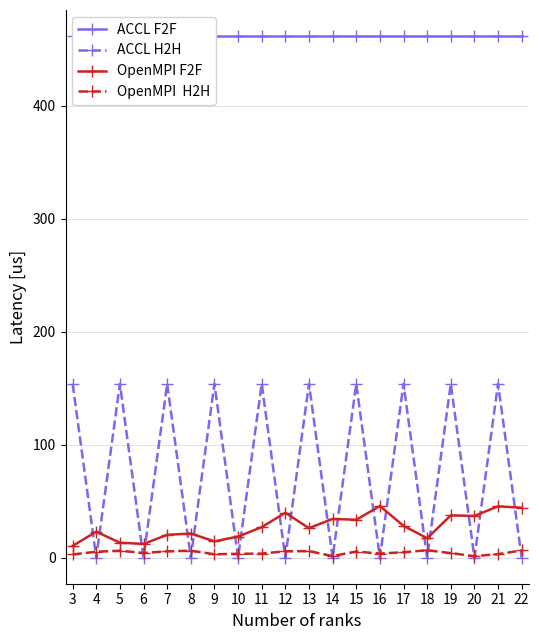

Reading left to right, what are all the values shown in this chart?

ACCL F2F: 461.5	461.5	461.5	461.5	461.5	461.5	461.5	461.5	461.5	461.5	461.5	461.5	461.5	461.5	461.5	461.5	461.5	461.5	461.5	461.5
ACCL H2H: 153.8	0.0	153.8	0.0	153.8	0.0	153.8	0.0	153.8	0.0	153.8	0.0	153.8	0.0	153.8	0.0	153.8	0.0	153.8	0.0
OpenMPI F2F: 10.4	23.0	13.2	12.2	20.2	21.4	14.4	18.7	27.0	39.7	26.1	34.3	33.5	45.7	28.2	17.2	37.4	36.9	45.4	44.2
OpenMPI  H2H: 2.8	5.2	6.1	4.1	5.6	6.1	3.0	3.4	3.6	5.6	5.8	1.4	5.4	3.6	4.8	6.5	4.0	1.3	3.1	6.3